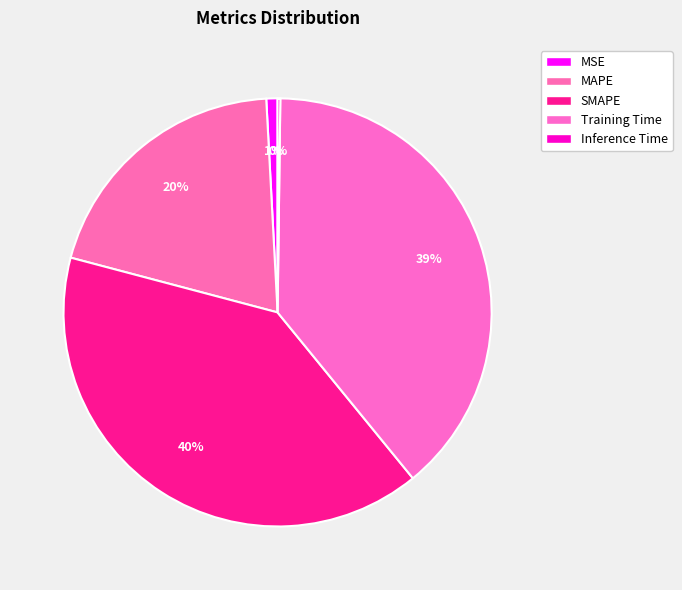

To the nearest percent, what is the average slice percentage?

20%